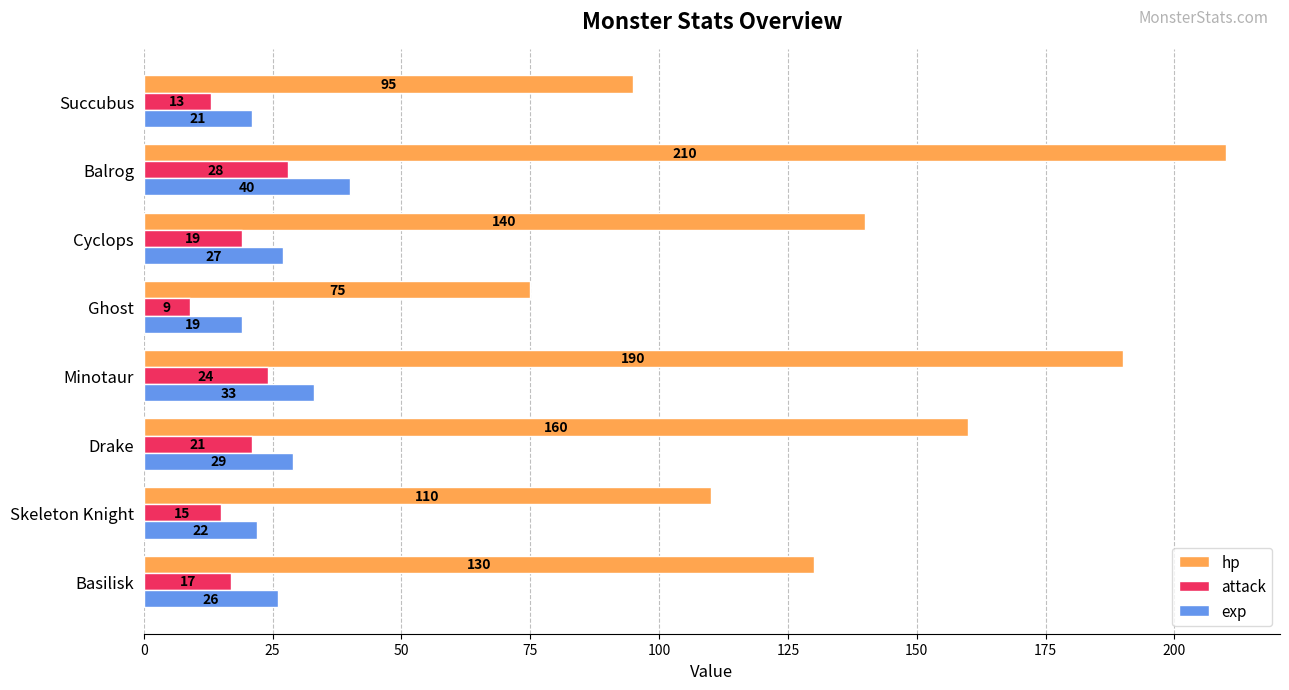

What value does the attack series have at Drake, to the nearest 5?

20